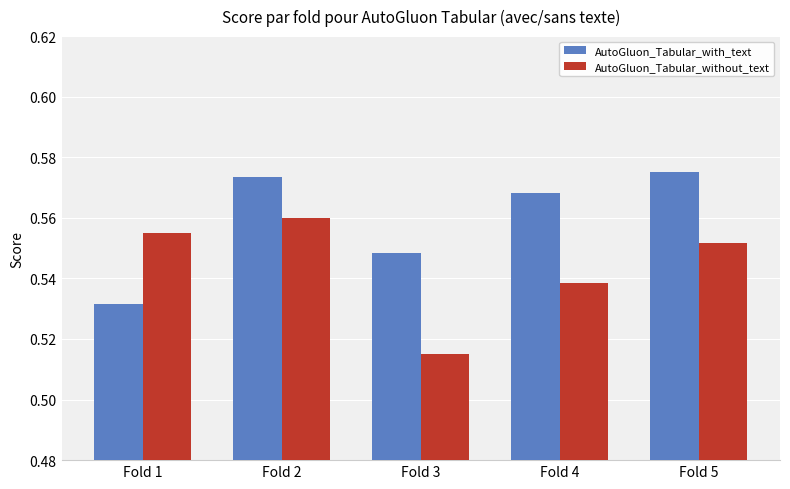

What is the total value across all series at Fold 1?

1.1